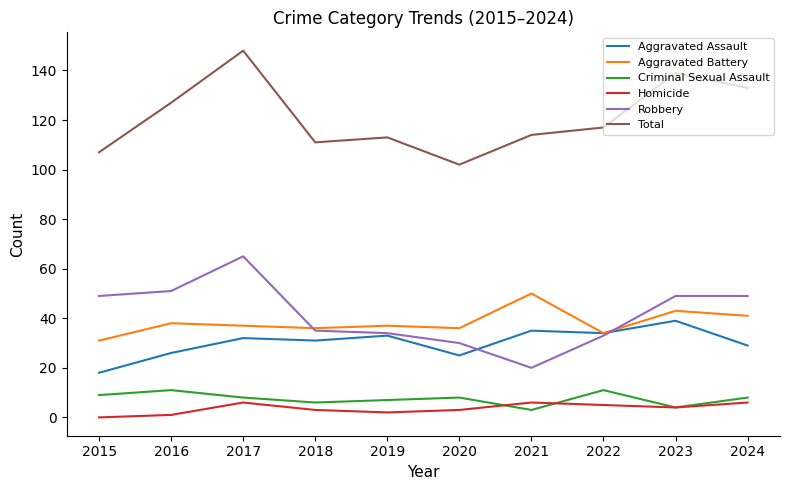

True or false: Homicide and Aggravated Battery intersect in this chart.

False